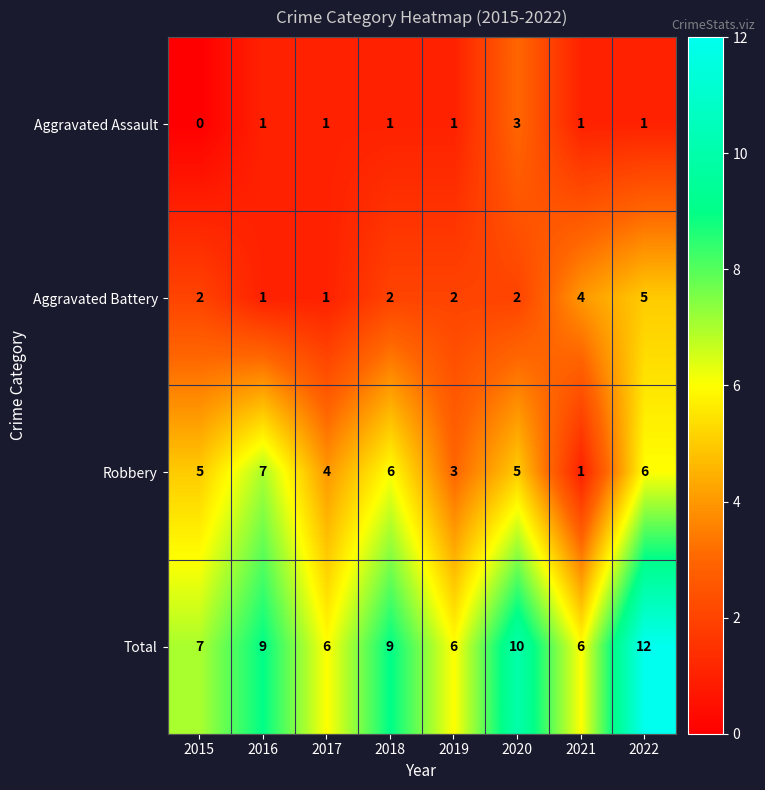

What is the sum of the Robbery values at 2017 and 2015?

9